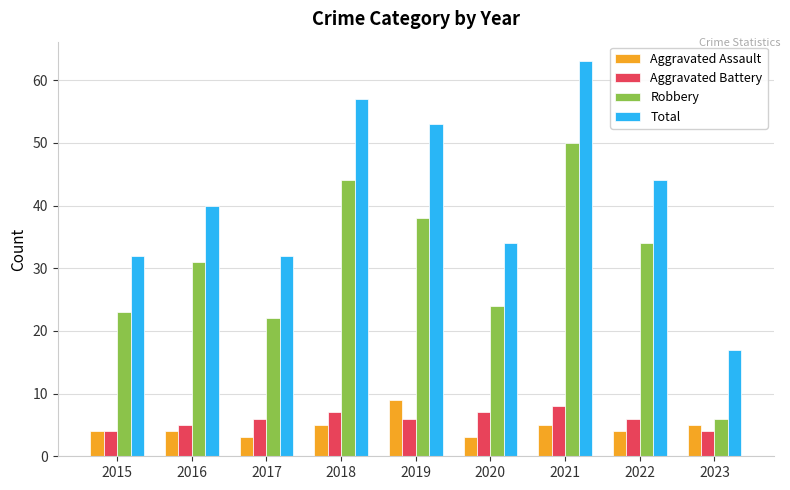

What is the greatest value displayed?

63